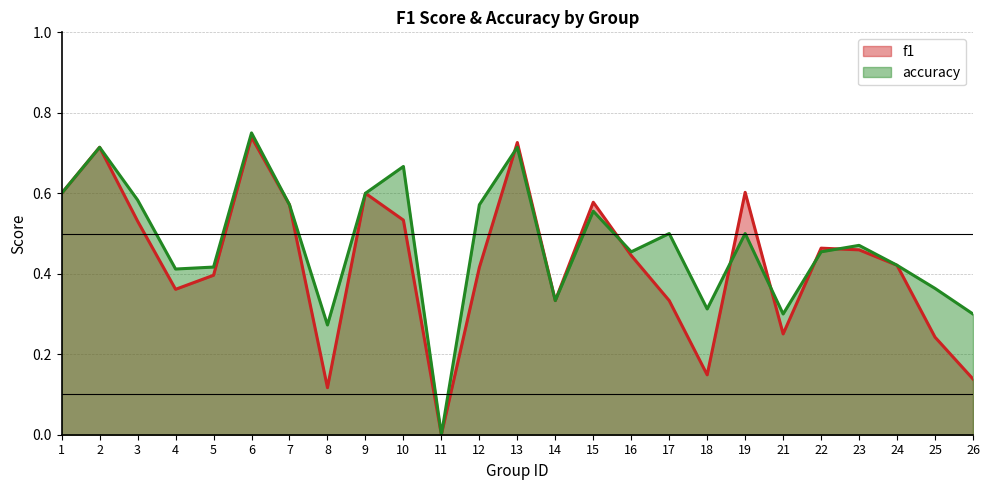

The value of accuracy at 17 is 0.5. True or false?

True